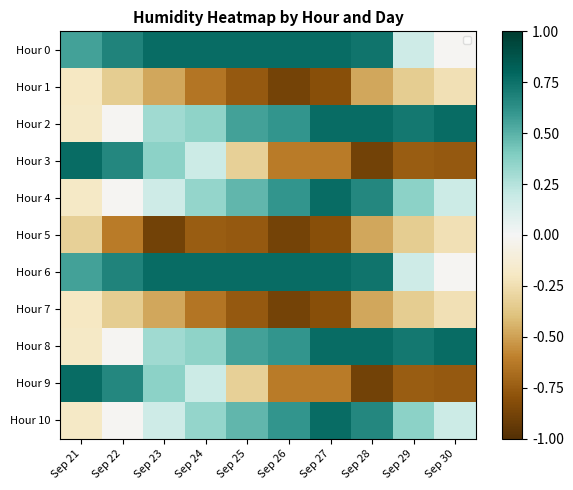

True or false: Hour 5 has a value of -0.3 at Sep 29.

True